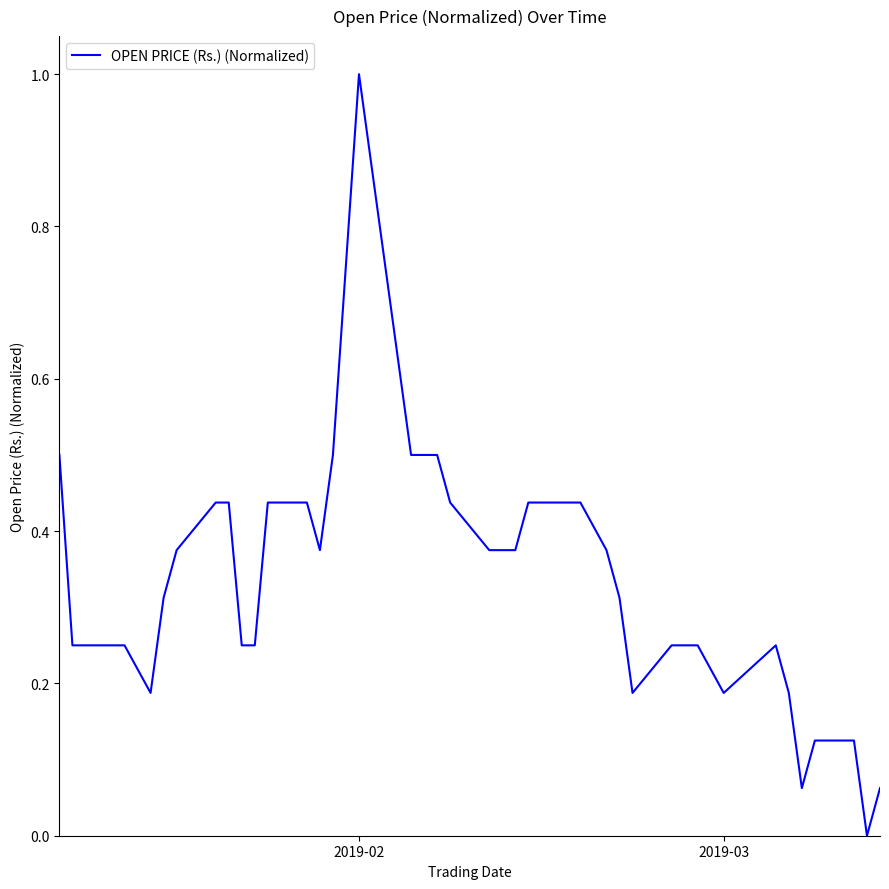

What is the greatest value displayed?

1.0